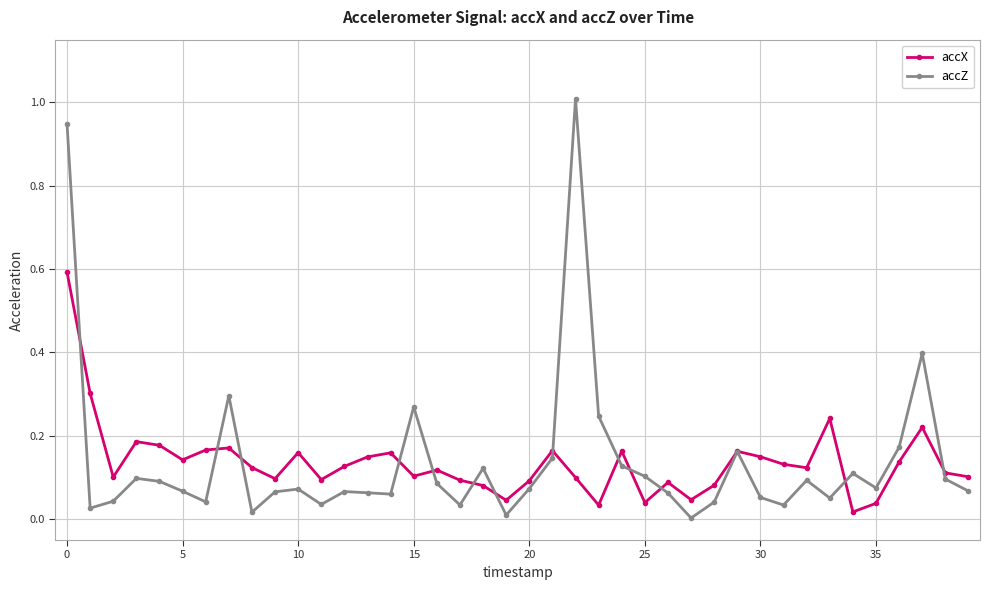

True or false: accZ has more than 0 points higher than both neighbors.

True